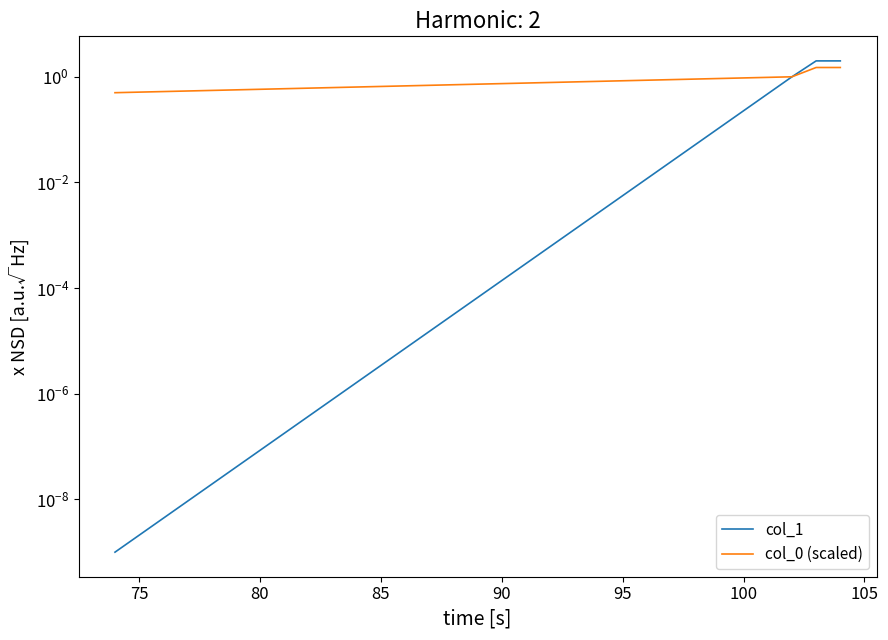

Rank the series by their maximum value, from highest to lowest.

col_1, col_0 (scaled)